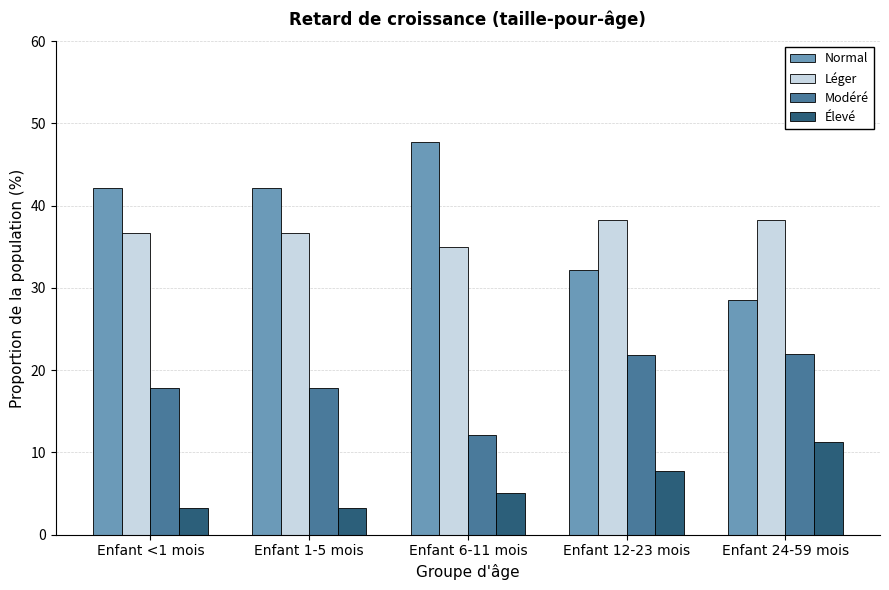

At how many categories does at least one series exceed 44?

1